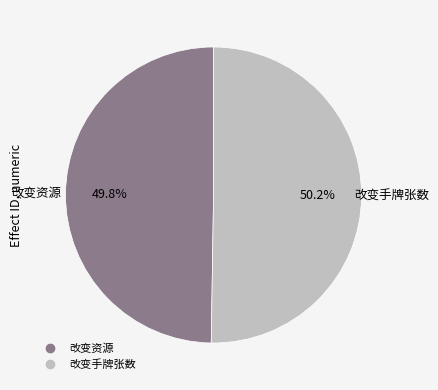

How many segments does this pie chart have?

2